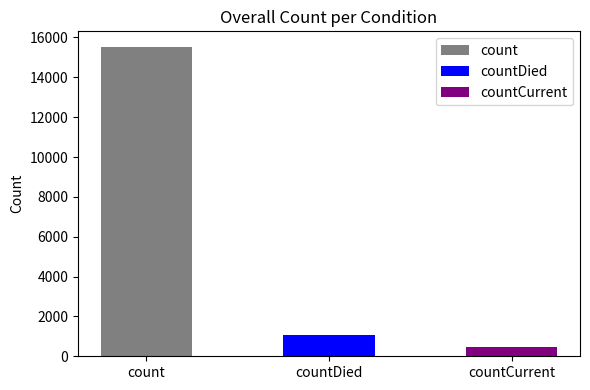

Does the chart contain stacked bars?

No